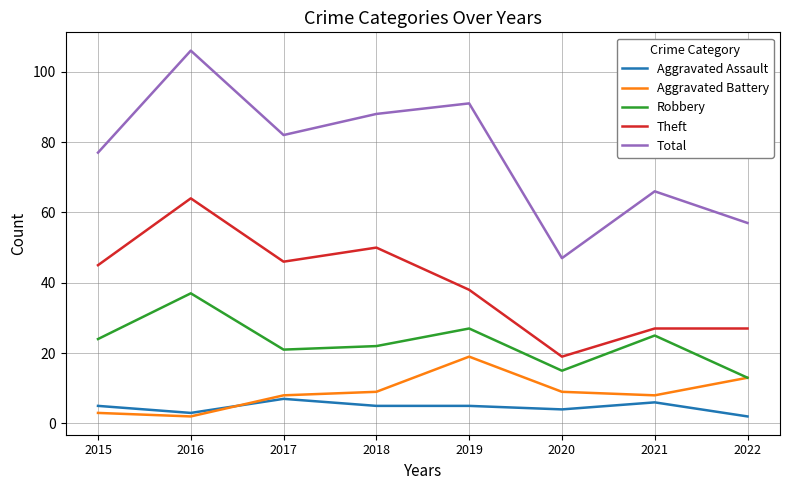

Which series changed the most between 2018 and 2020?

Total